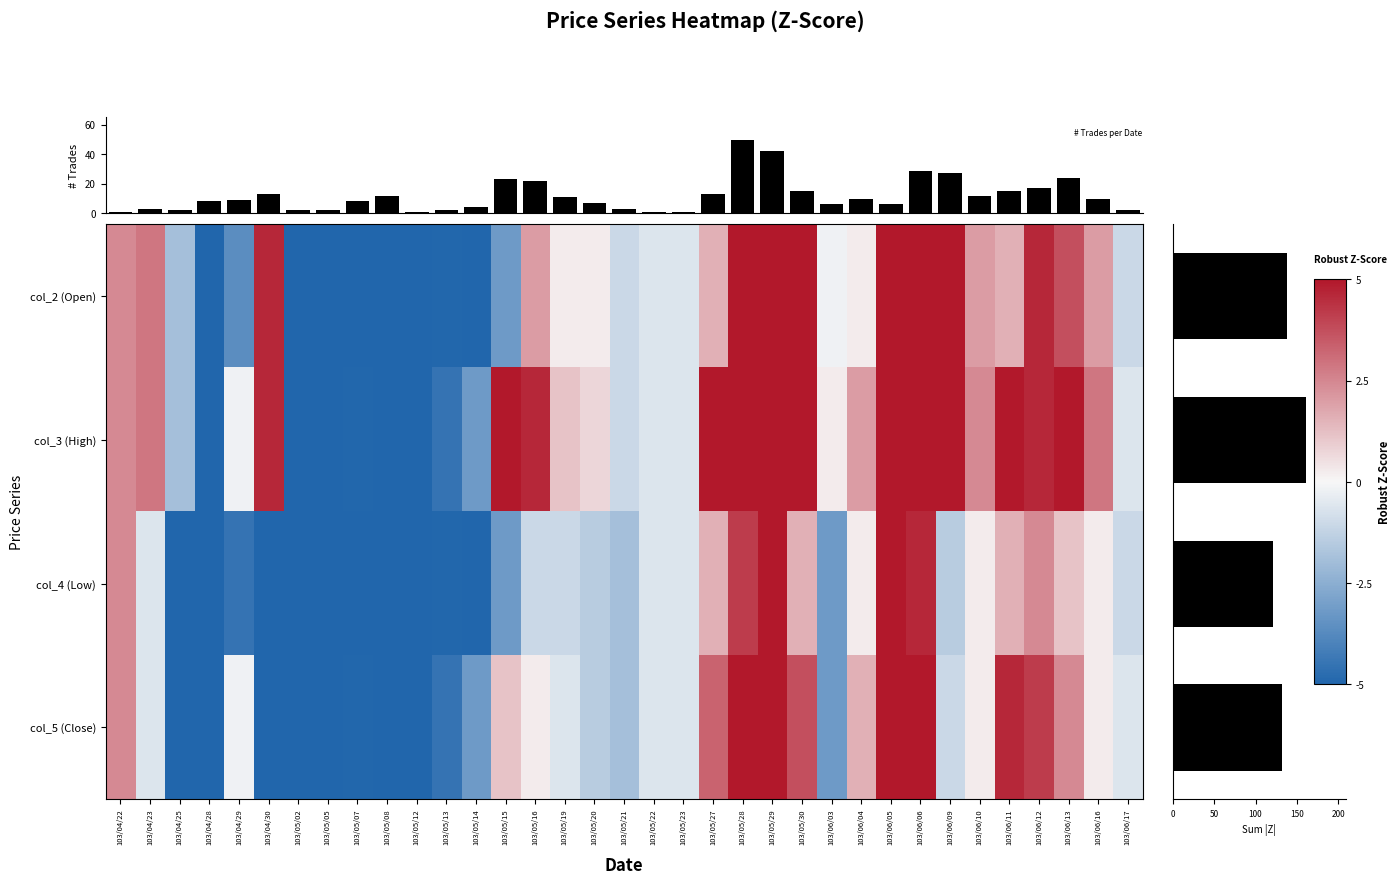

The col_3 (High) series shows -8.1 at 103/05/12. True or false?

False